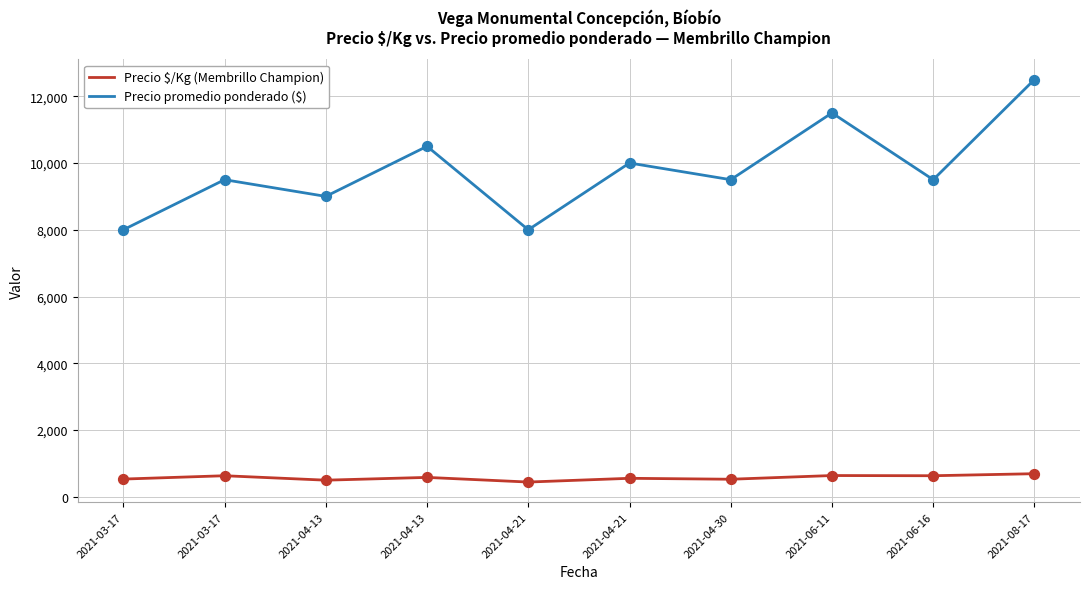

Does the chart have visible grid lines?

Yes